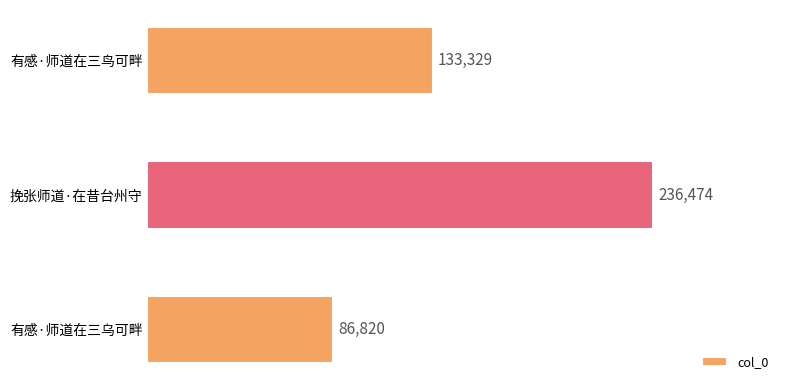

What is the greatest value displayed?

236474